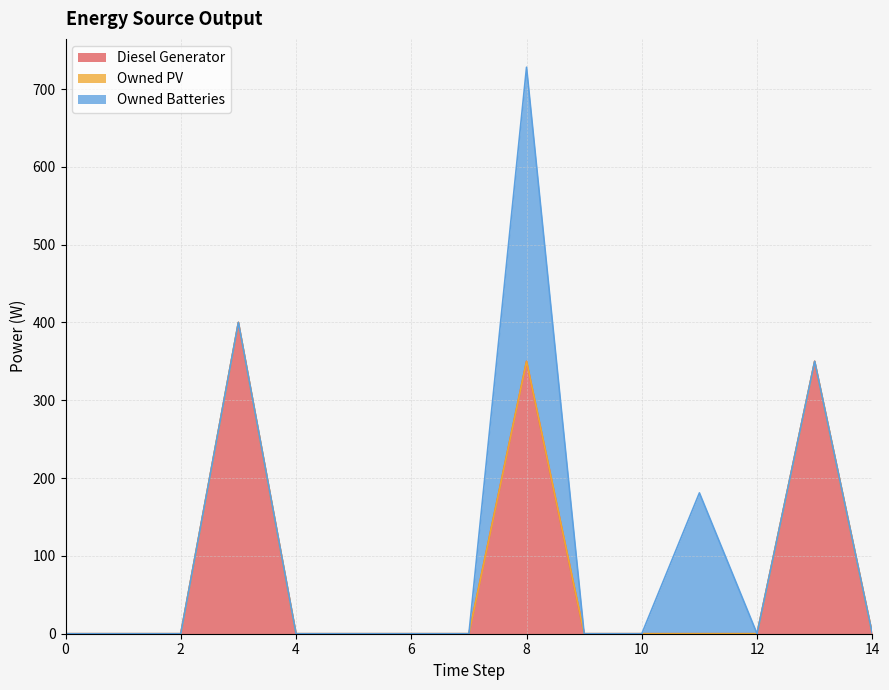

True or false: Diesel Generator has a value of 480 at 8.

False